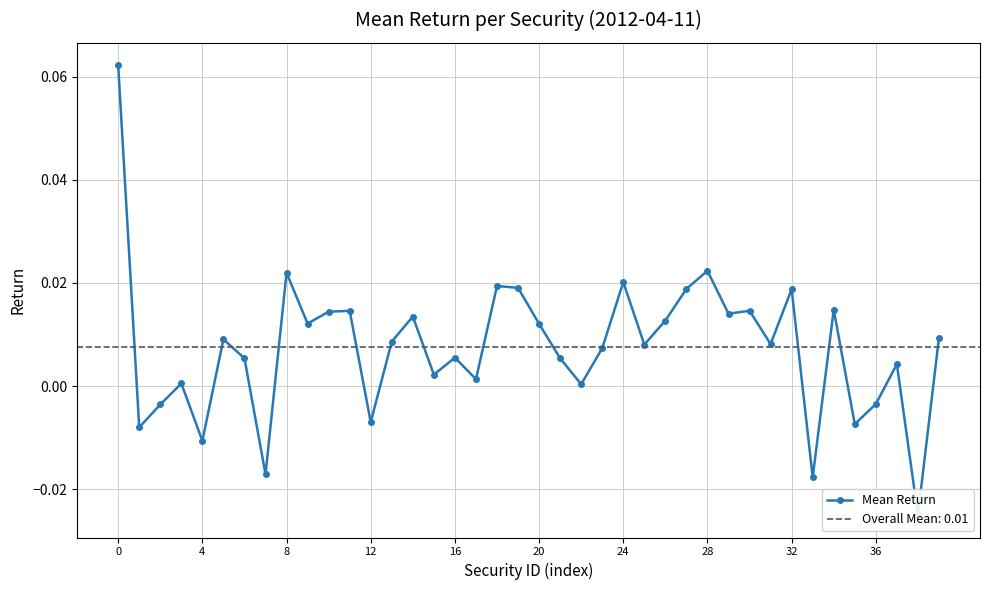

What is the label of the 19th point from the right?

21